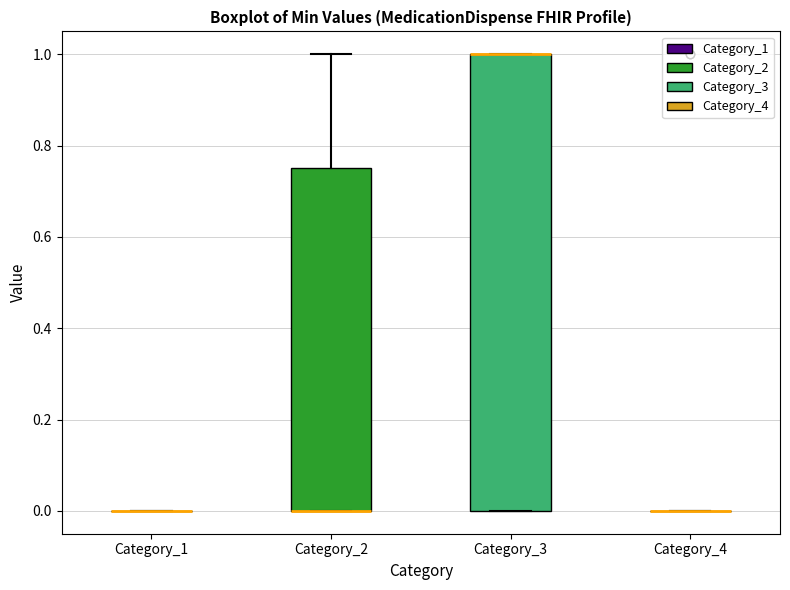

Where does the upper whisker of the box for Category_2 end on the y-axis? The values are not printed on the chart, so give them approximately, as read against the axis.

1.00